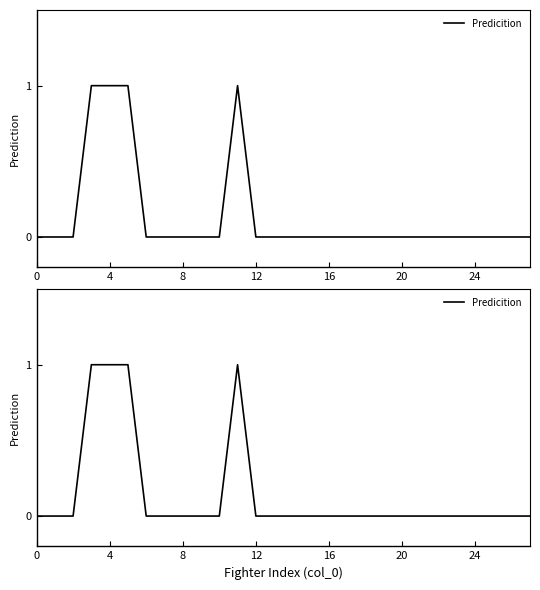

Does the chart have visible grid lines?

No